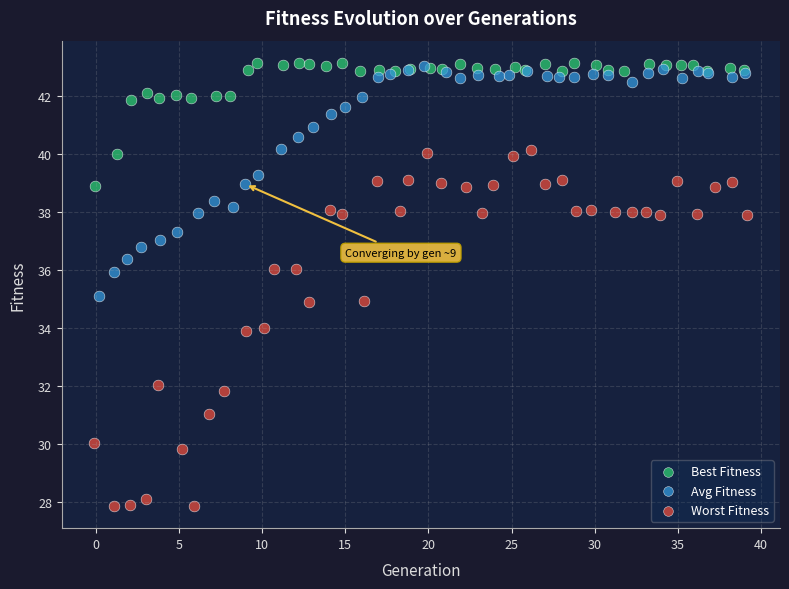

Which series reaches the minimum Y coordinate?

Worst Fitness